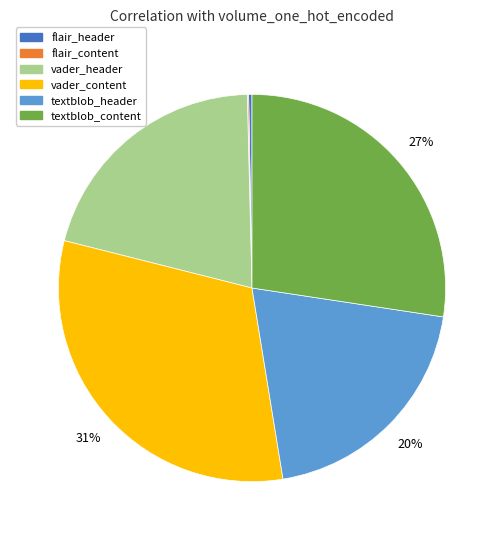

Is there any slice that represents more than half of the pie?

No